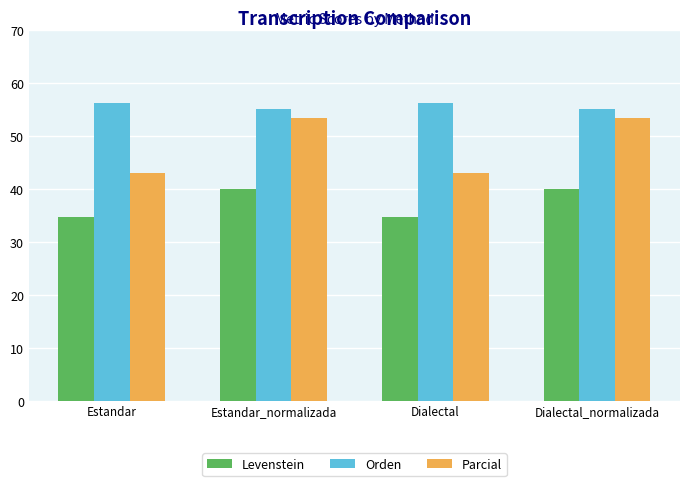

Rank the series at Estandar from highest to lowest value.

Orden, Parcial, Levenstein